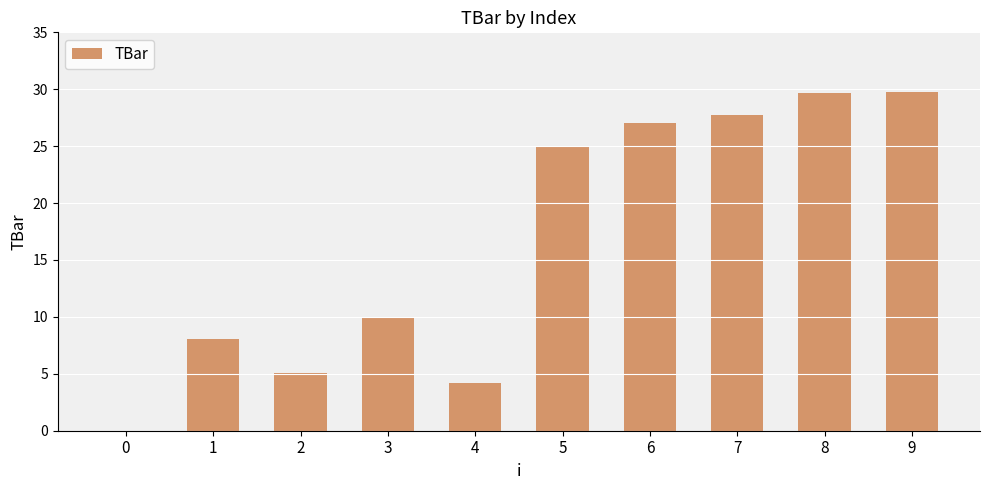

What is the sum of all values?

166.6